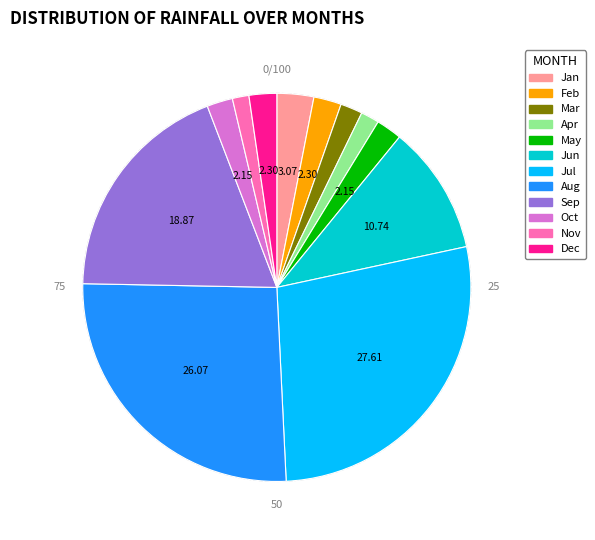

Is there any slice that represents more than half of the pie?

No